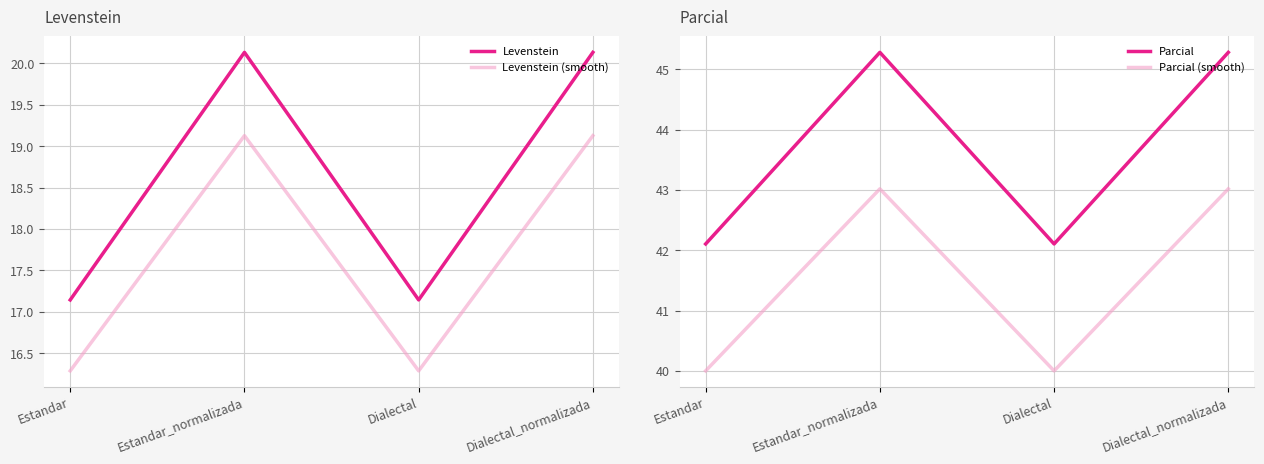

Which category has the highest value in the Parcial series?

Estandar_normalizada